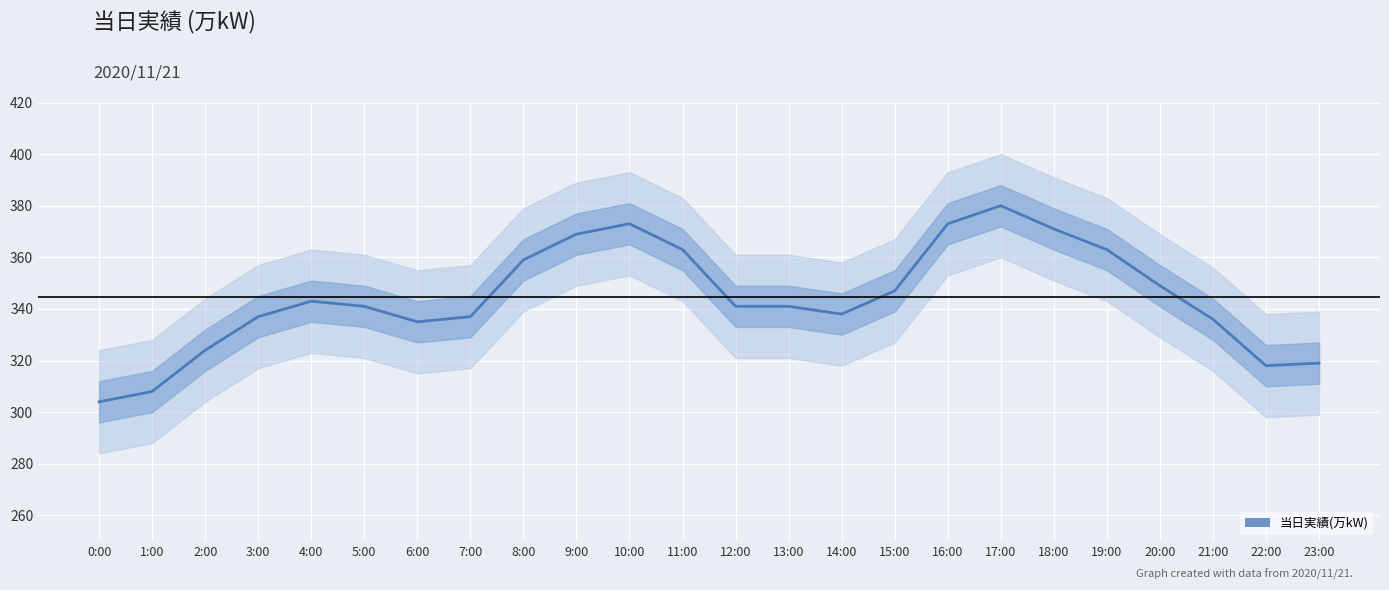

Which category has the highest value across all series?

17:00